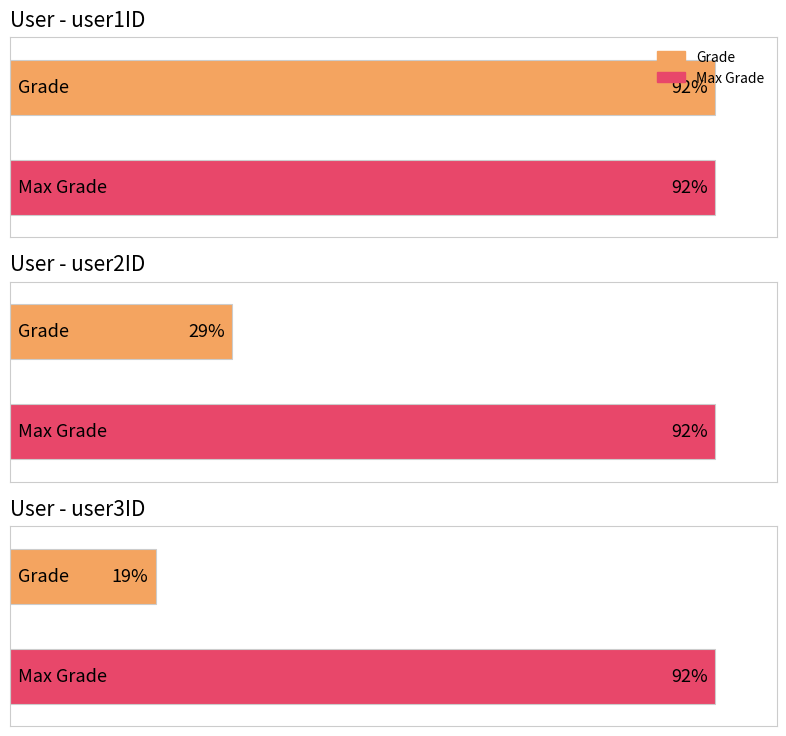

How many data points are less than 29?

1